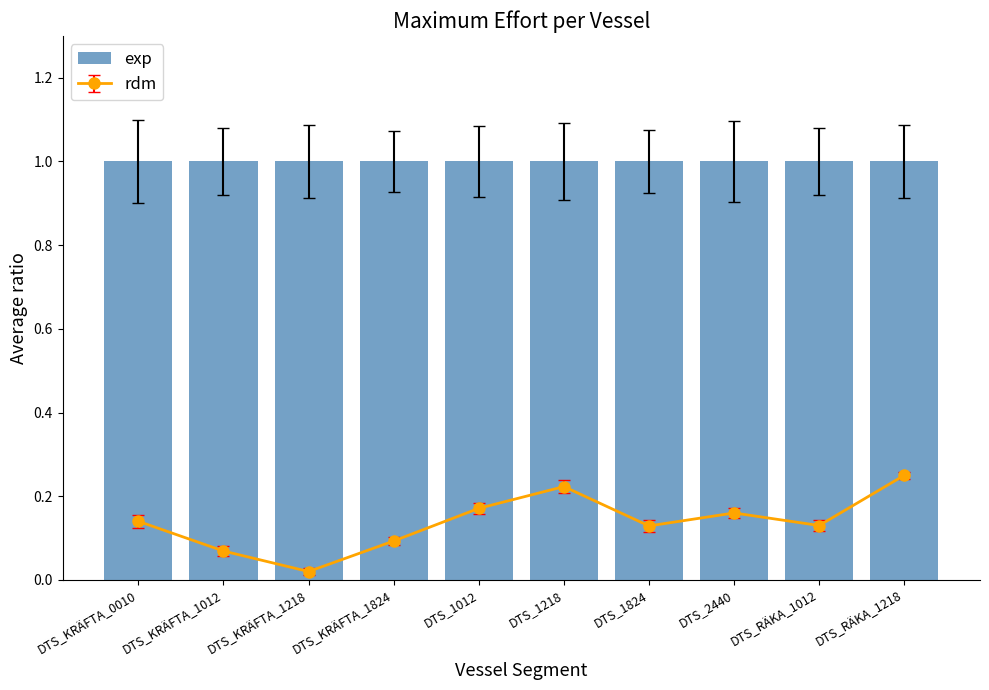

What is the label of the 7th bar from the right?

DTS_KRÄFTA_1824